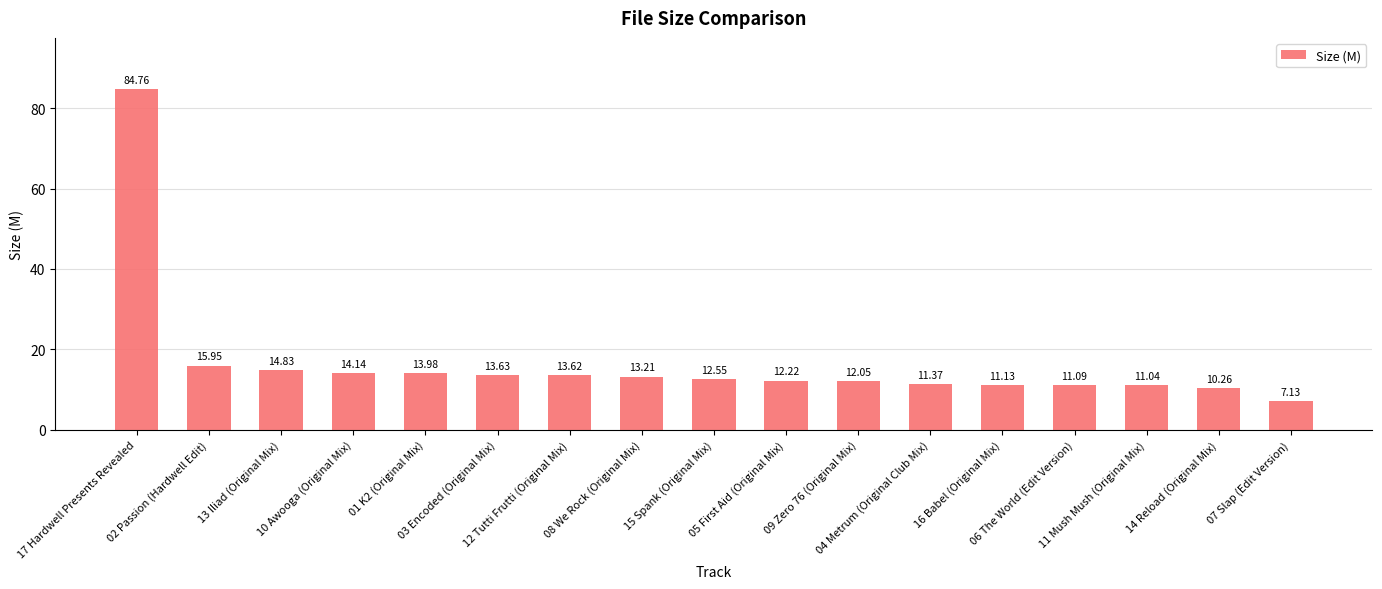

What is the difference between the maximum and second lowest values?

74.5